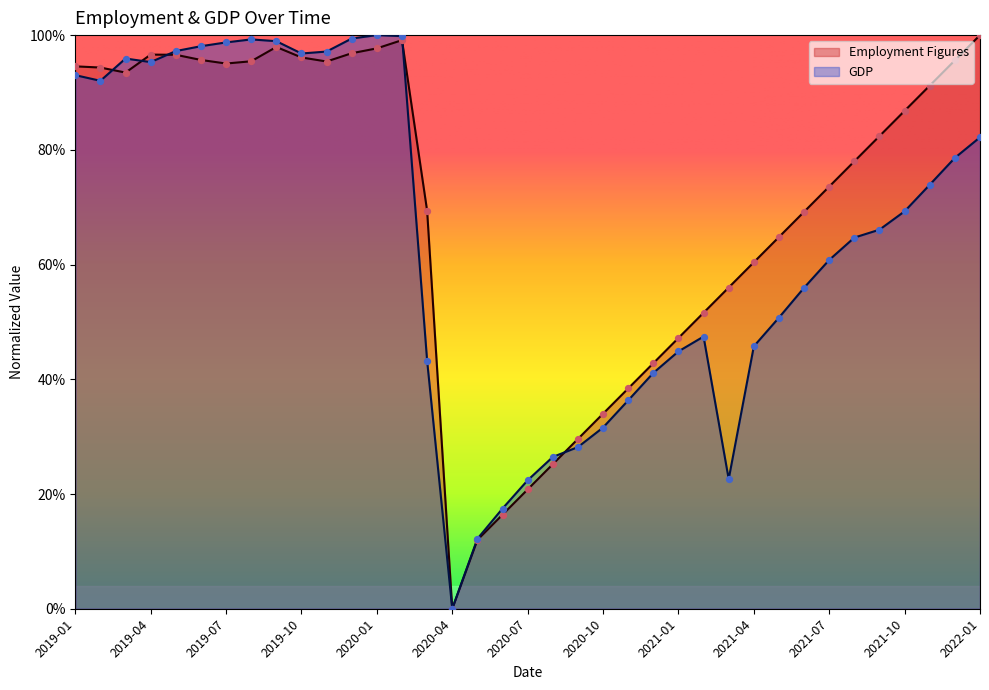

Is the value of Employment Figures at 2021-11 greater than the value of GDP at 2020-08?

Yes